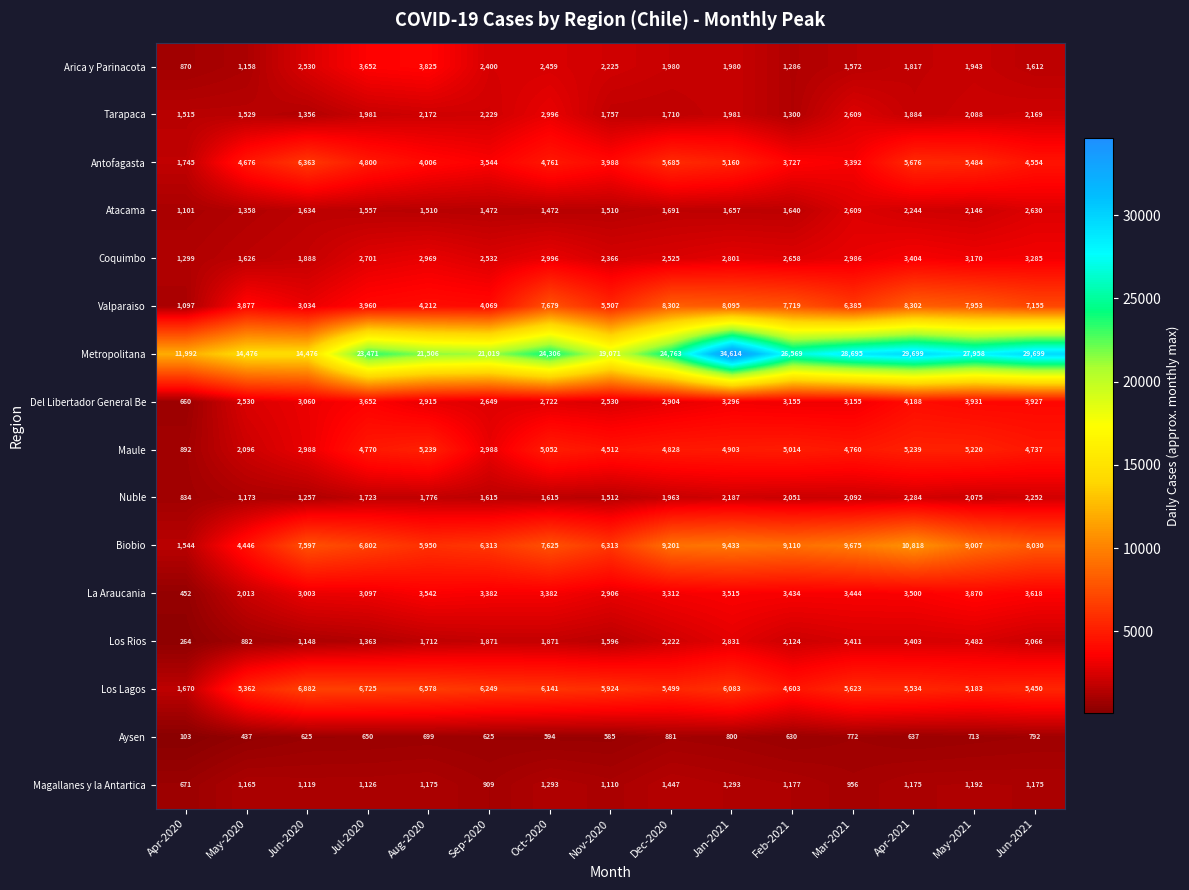

What is the total value across all series at May-2020?

48804